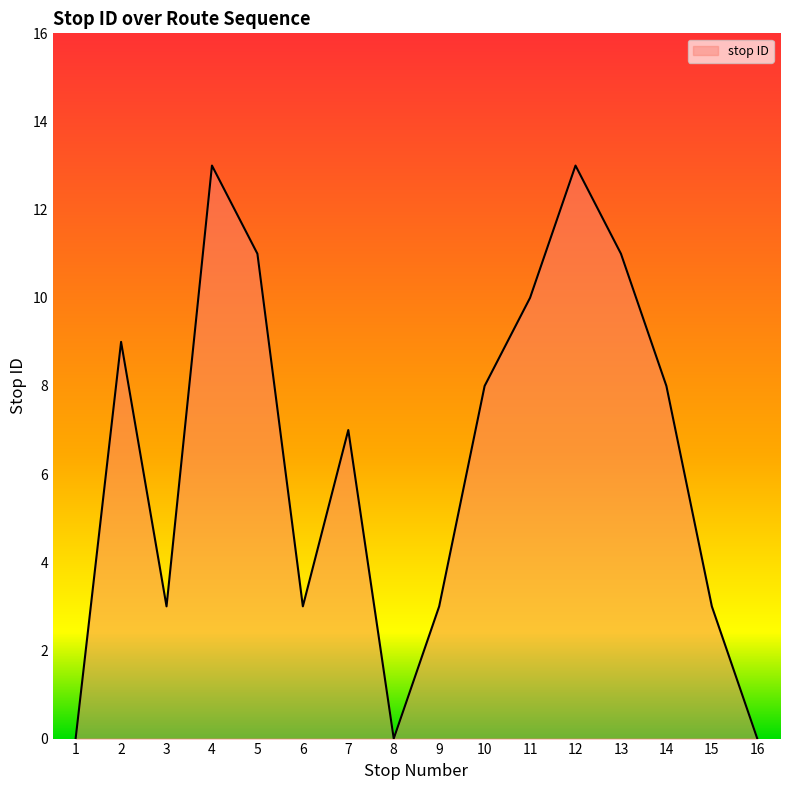

Where is the data nearest to the value 6?

7